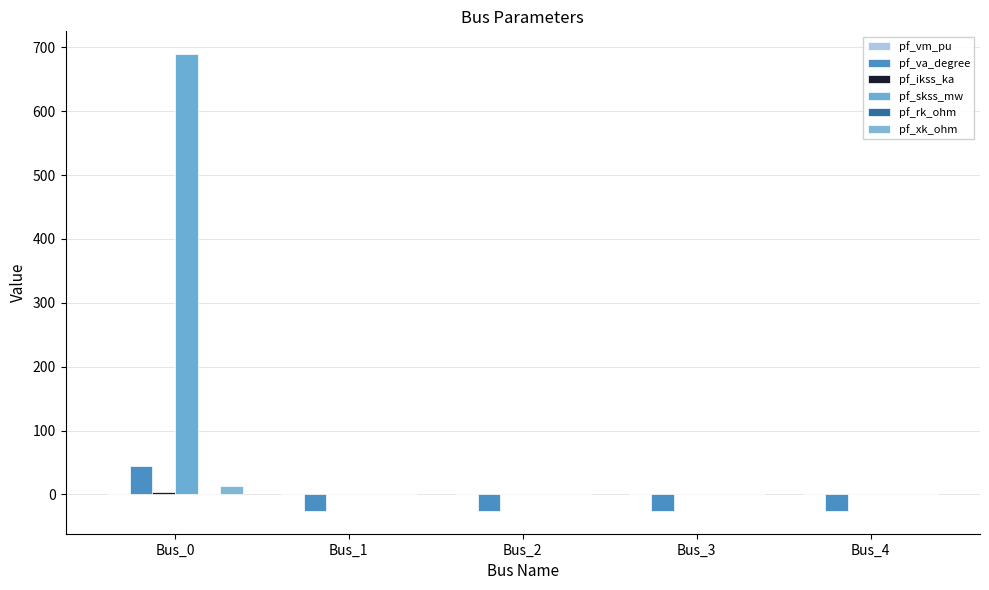

How many groups of bars are there?

5